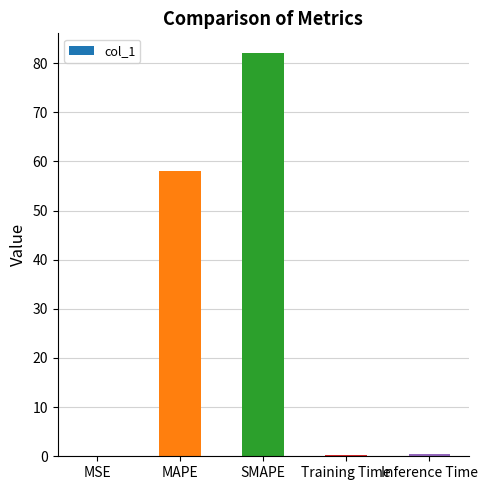

What is the sum of all values?

140.9